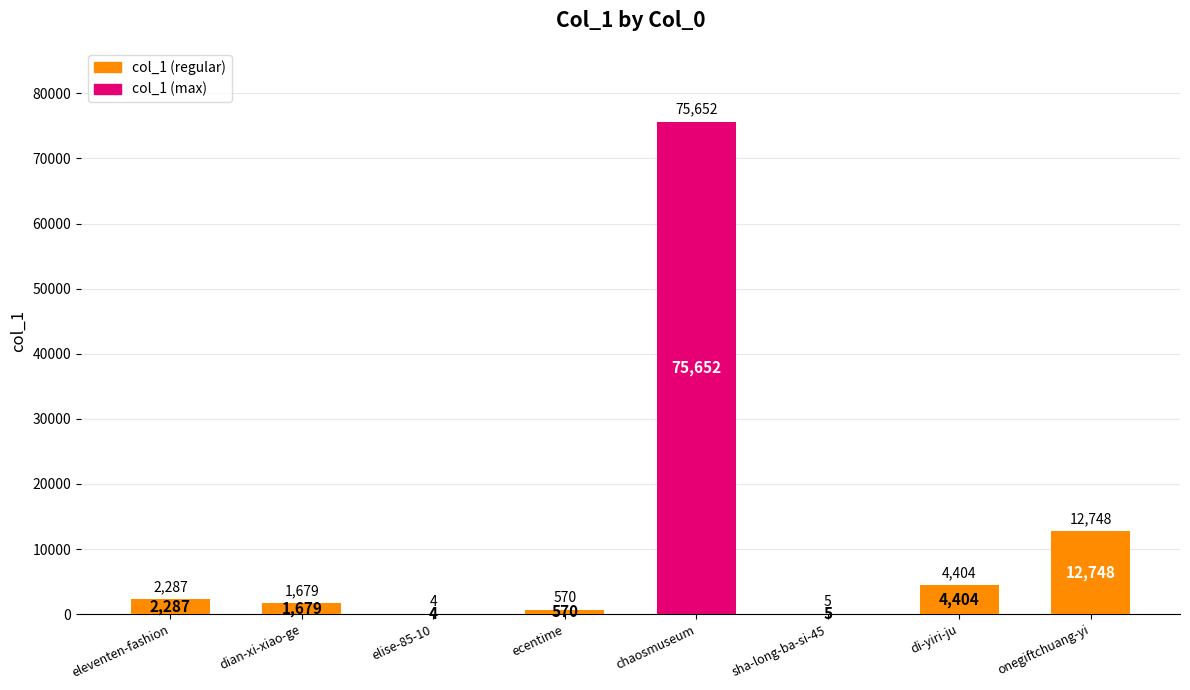

Read the value at di-yiri-ju, to the nearest 50.

4400